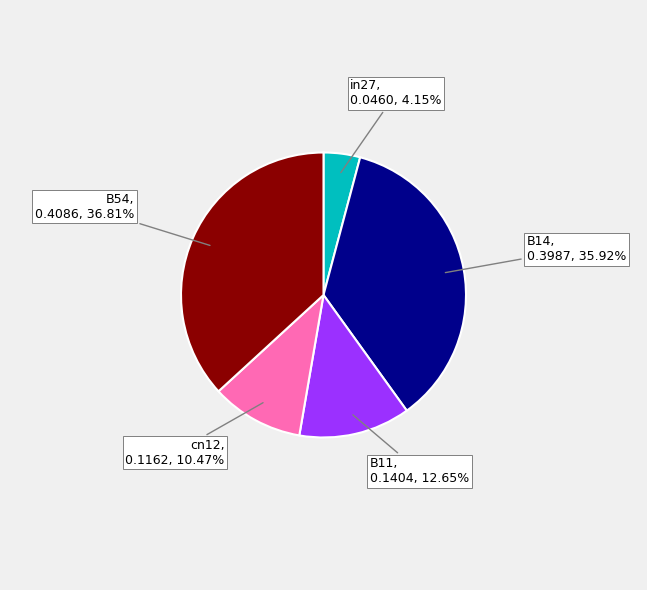

Combined, do cn12 and in27 account for over 50%?

No